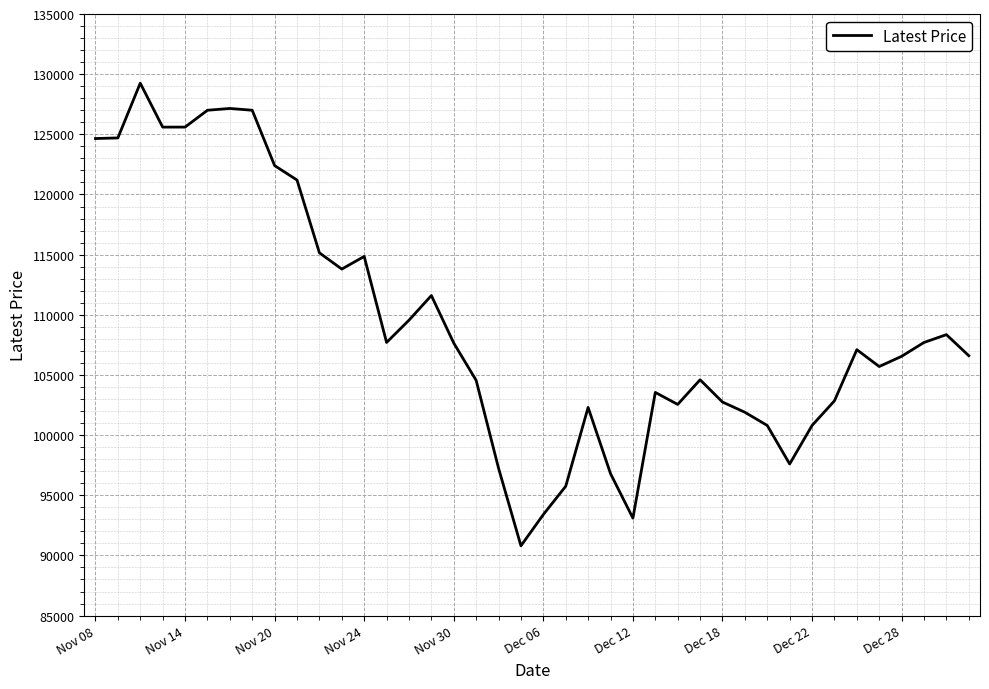

What is the smallest value displayed?

90800